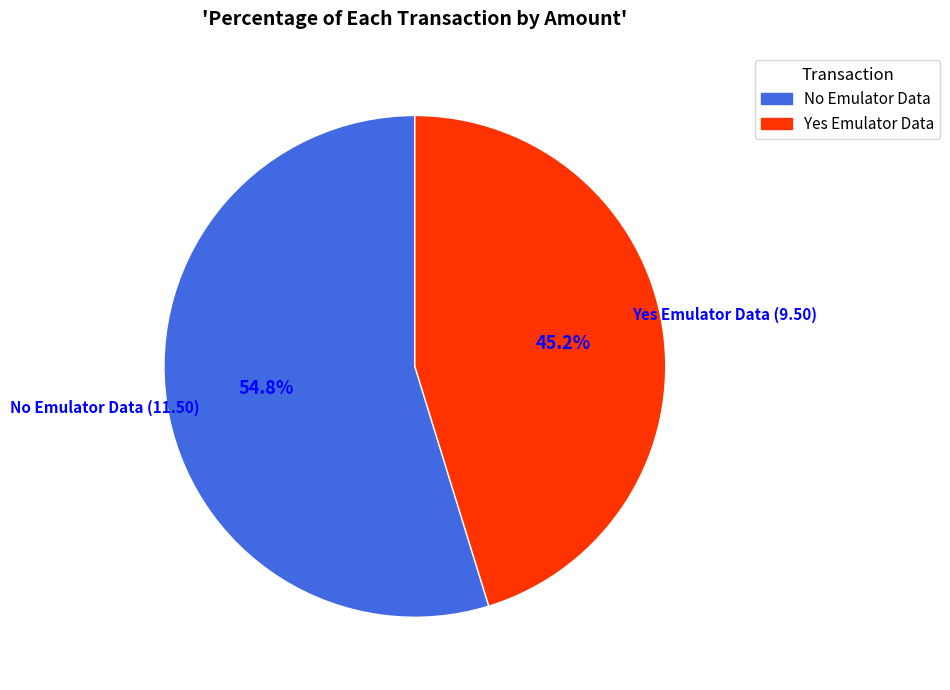

Is there any slice that represents more than half of the pie?

Yes